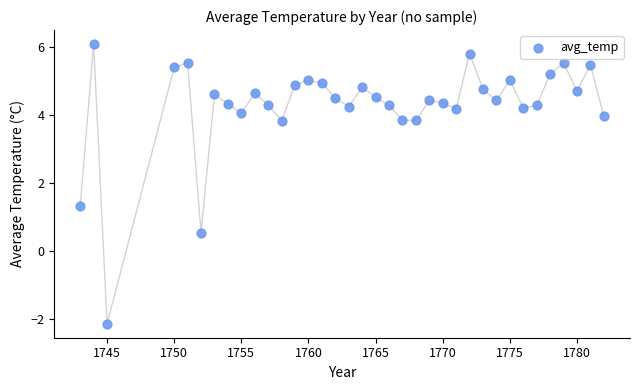

What Y value in the scatter plot is closest to 1?

1.3